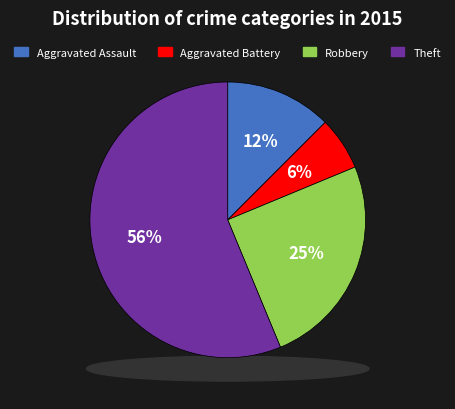

Count the number of slices in the pie.

4